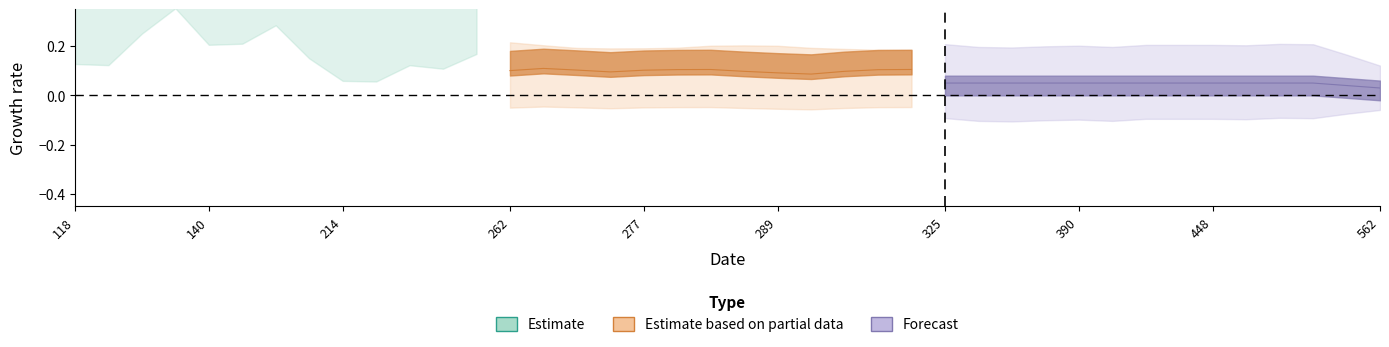

The RWeaponUsage%_Paper series shows 0.1 at 514. True or false?

False